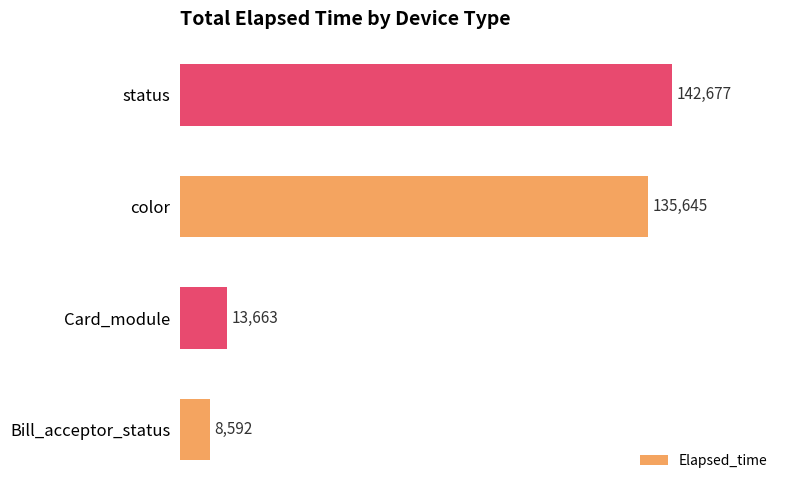

At which category does the chart reach its peak across all series?

status